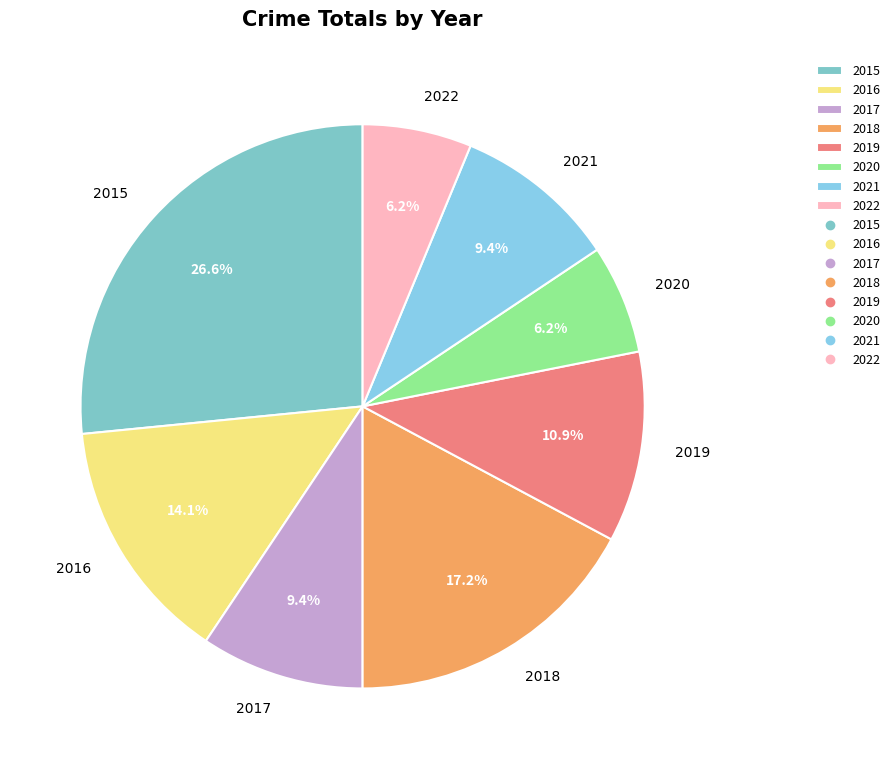

What is the total percentage of 2019 and 2015?

37.5%